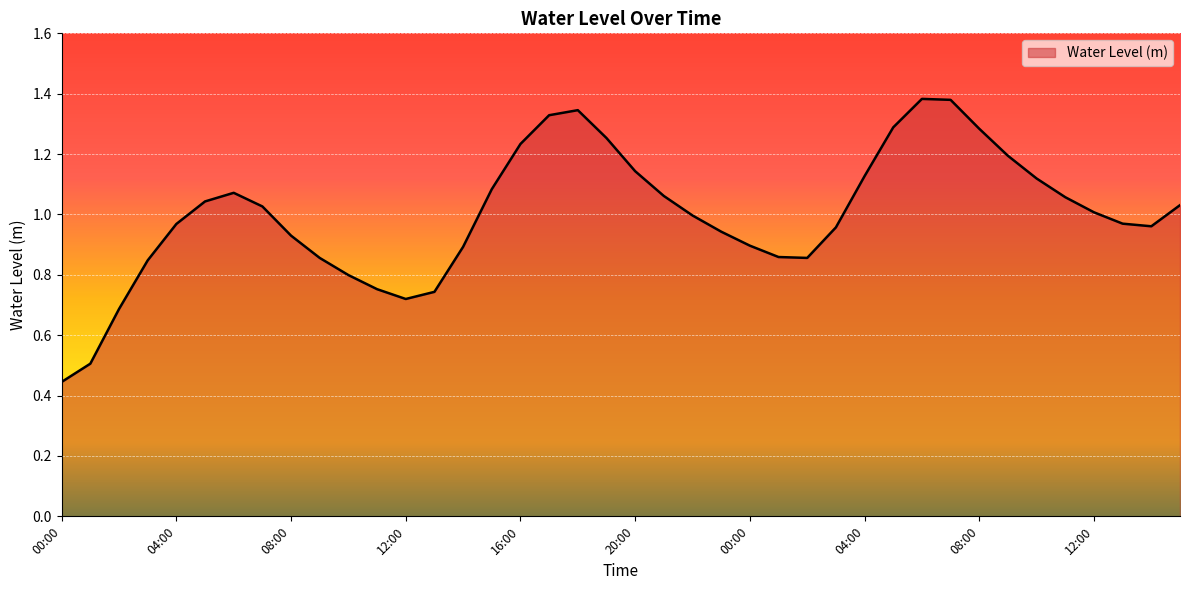

At which category does the data reach its first local peak?

06:00